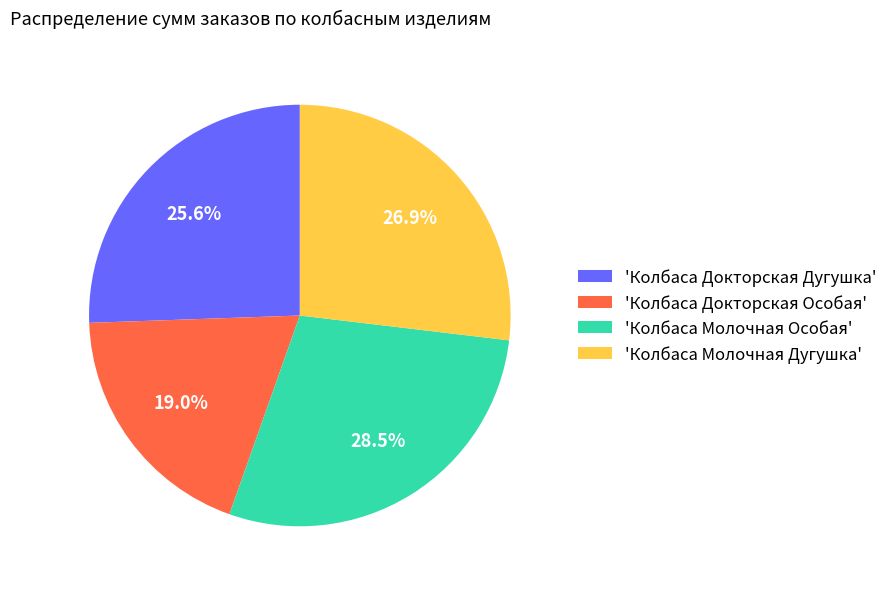

Rank the categories by value from lowest to highest.

'Колбаса Докторская Особая', 'Колбаса Докторская Дугушка', 'Колбаса Молочная Дугушка', 'Колбаса Молочная Особая'